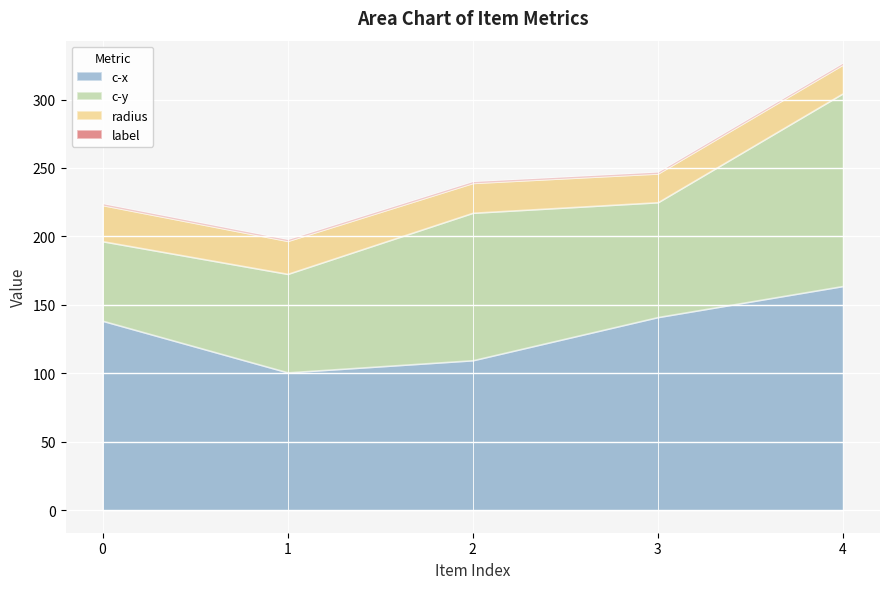

List the series in order of their overall mean, highest first.

c-x, c-y, radius, label